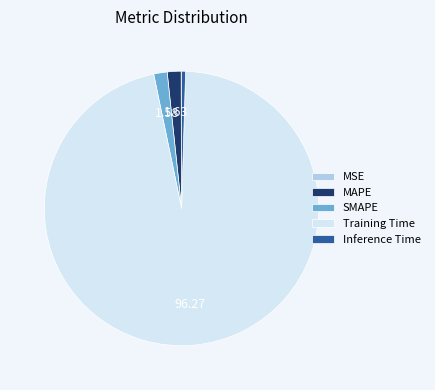

Is Training Time the majority of the pie?

Yes